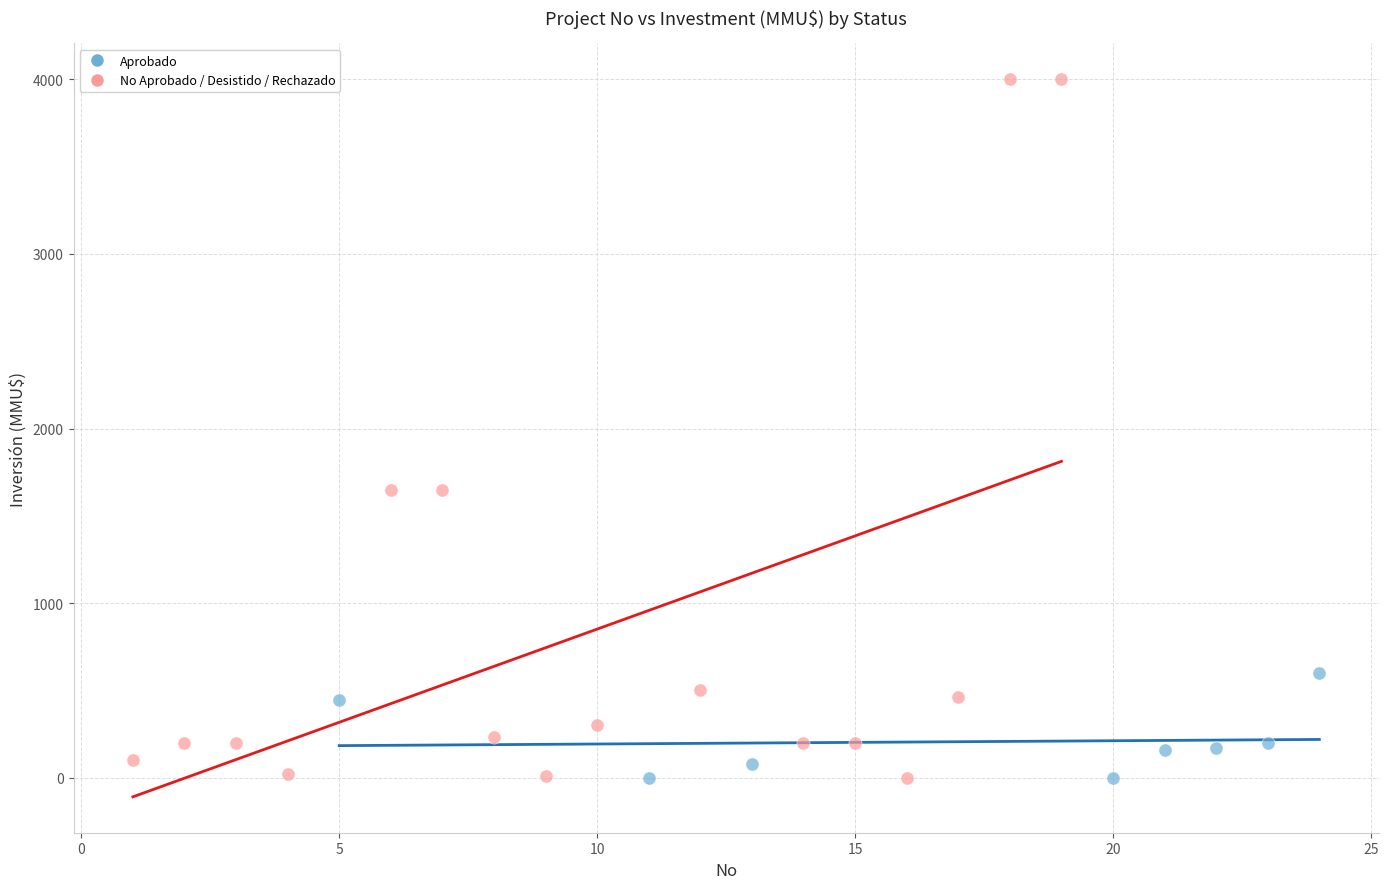

Which series reaches the maximum Y coordinate?

No Aprobado / Desistido / Rechazado